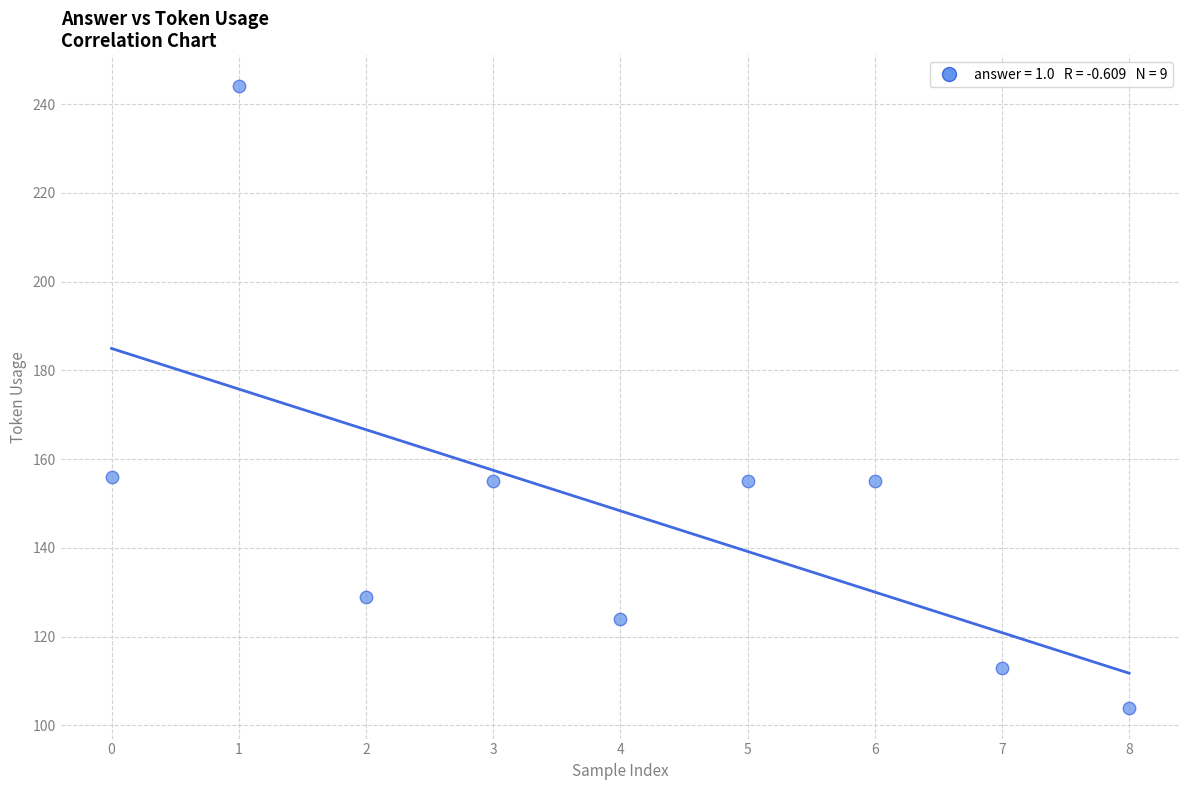

What is the average Y value?

148